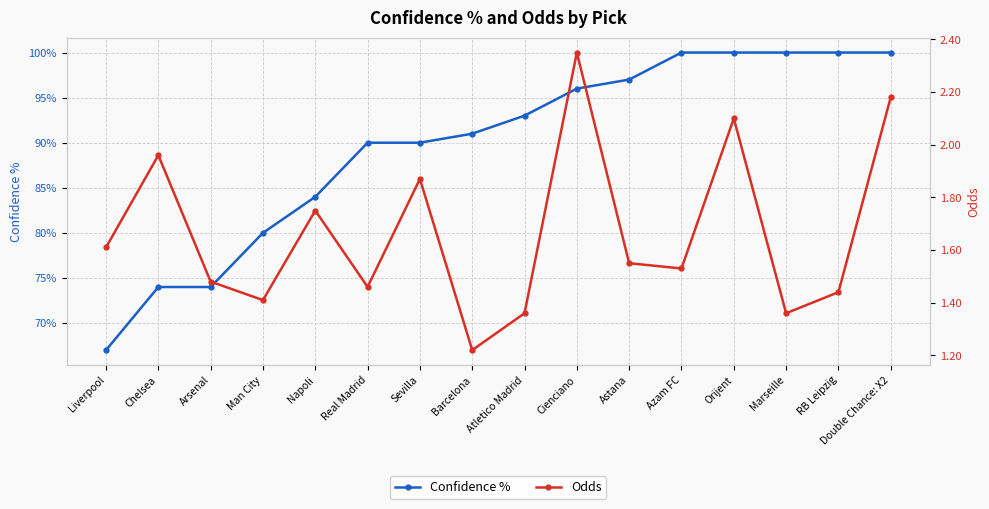

How many interior local valleys does the Odds series have?

5